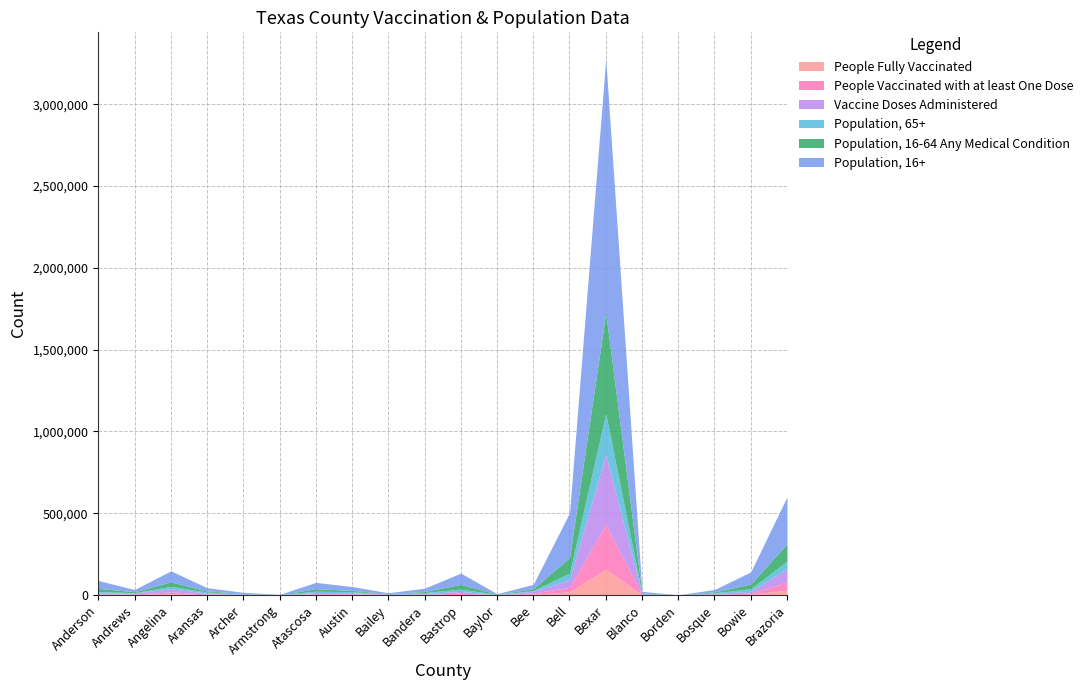

What is the maximum value for Vaccine Doses Administered?

430209